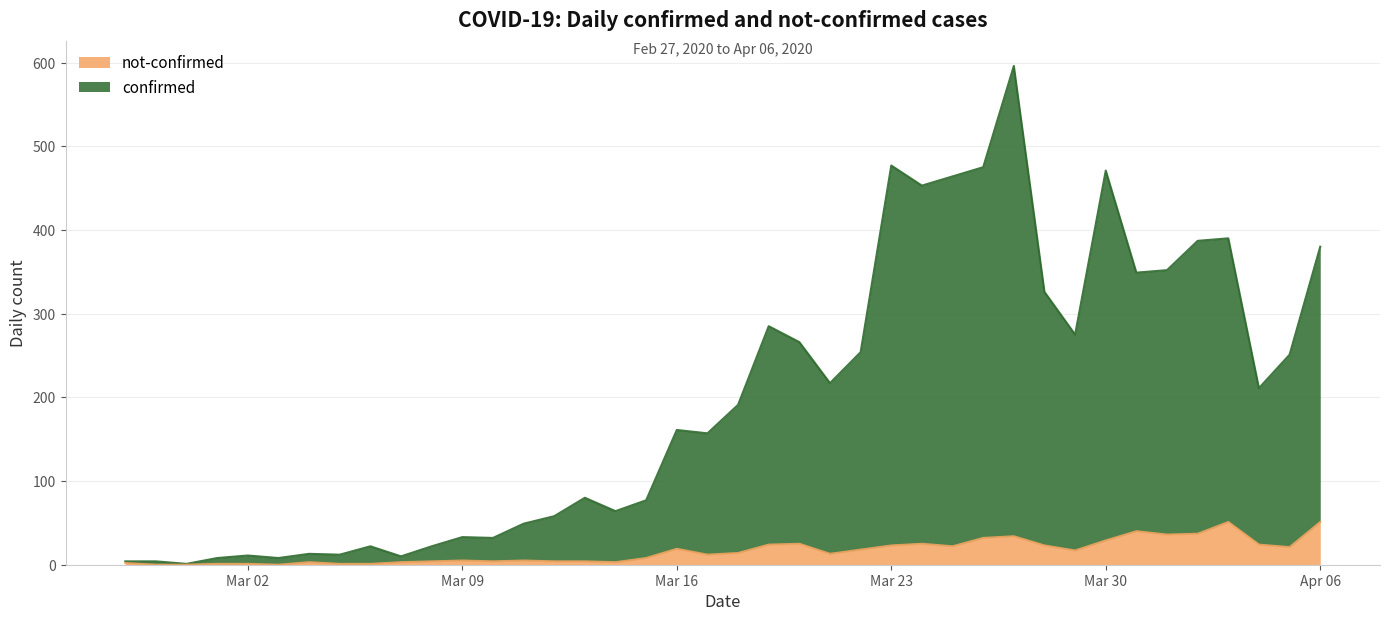

What is the value of the not-confirmed point at the 30th from the left?

34